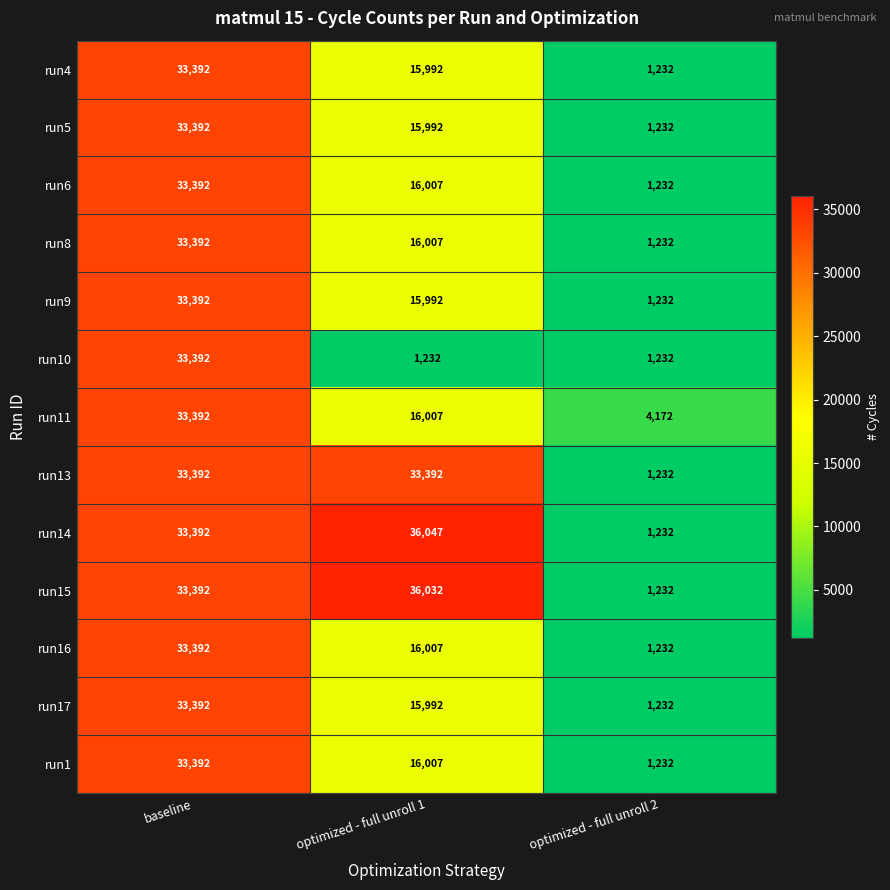

Which series has the largest range (max minus min)?

run14